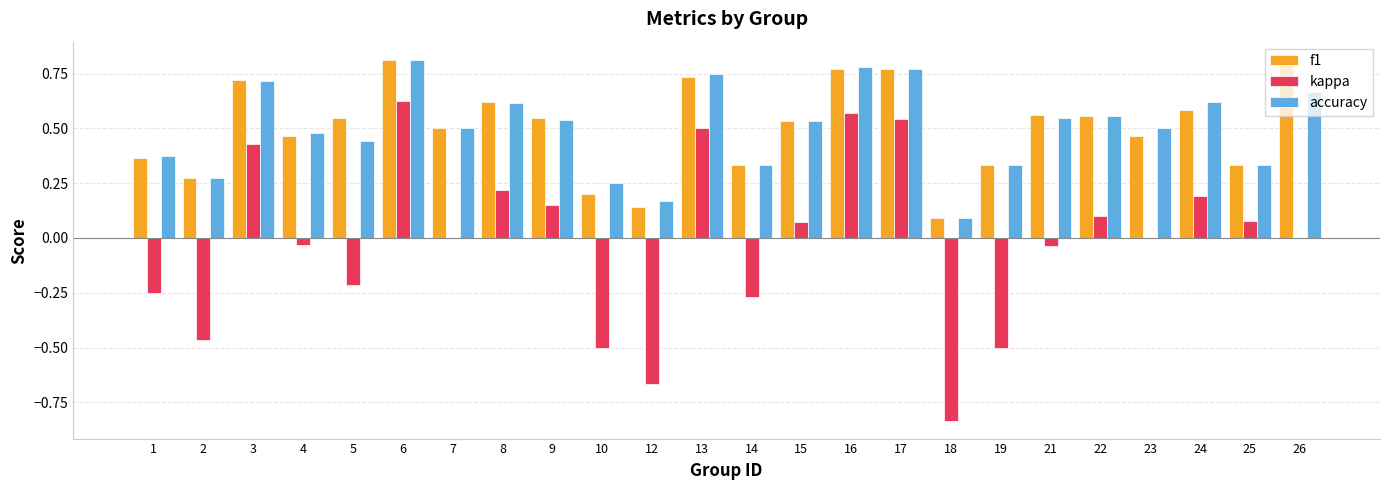

At which category is the sum across all series the highest?

6